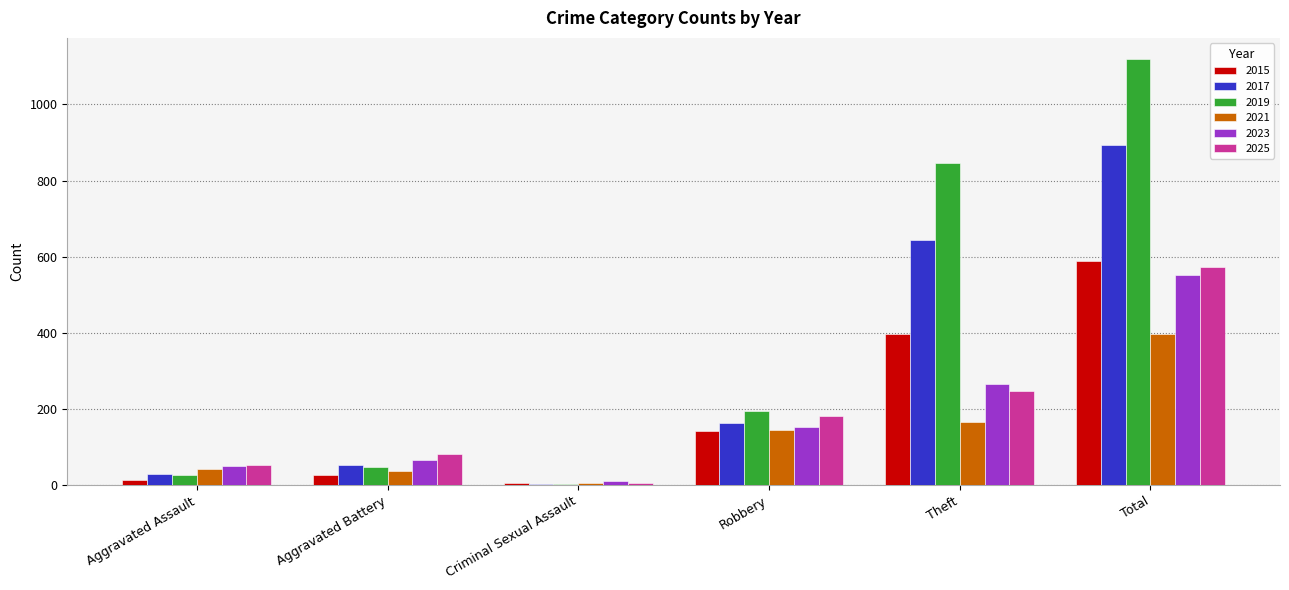

Read the 2025 value at Robbery, to the nearest 100.

200